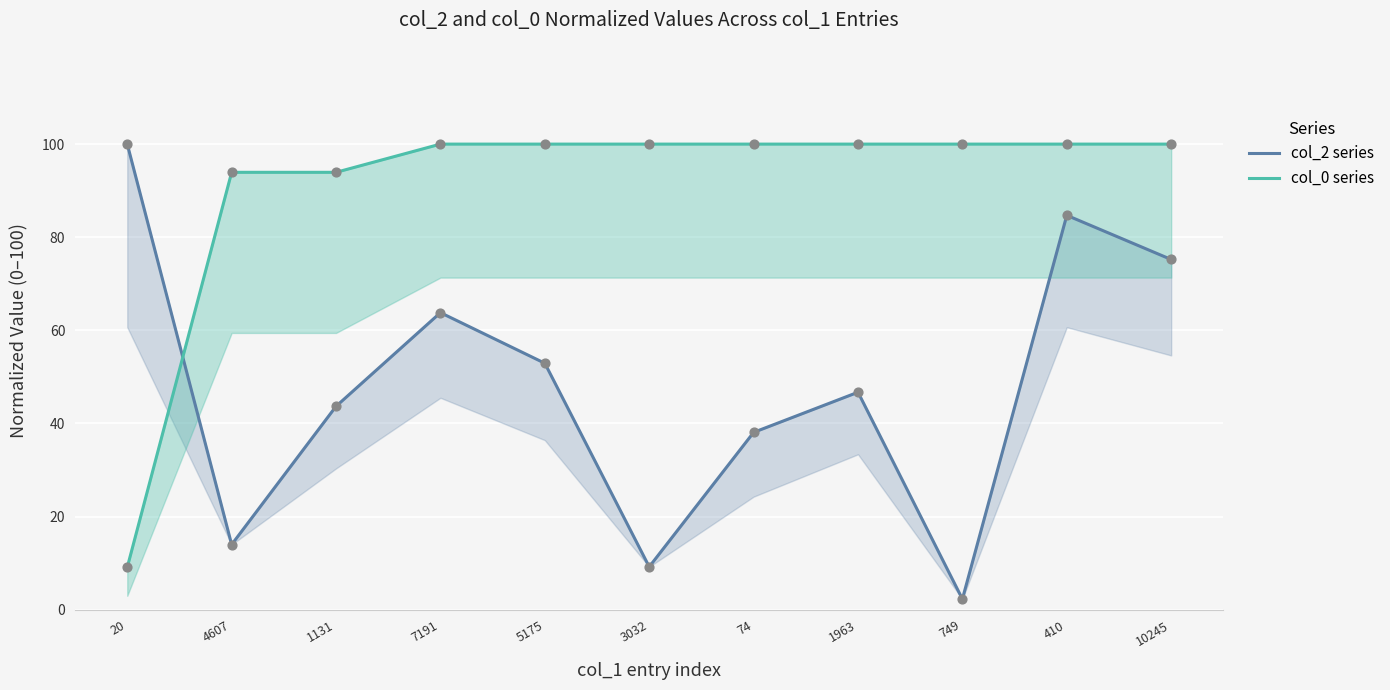

Which series has the largest total across all categories?

col_0 series